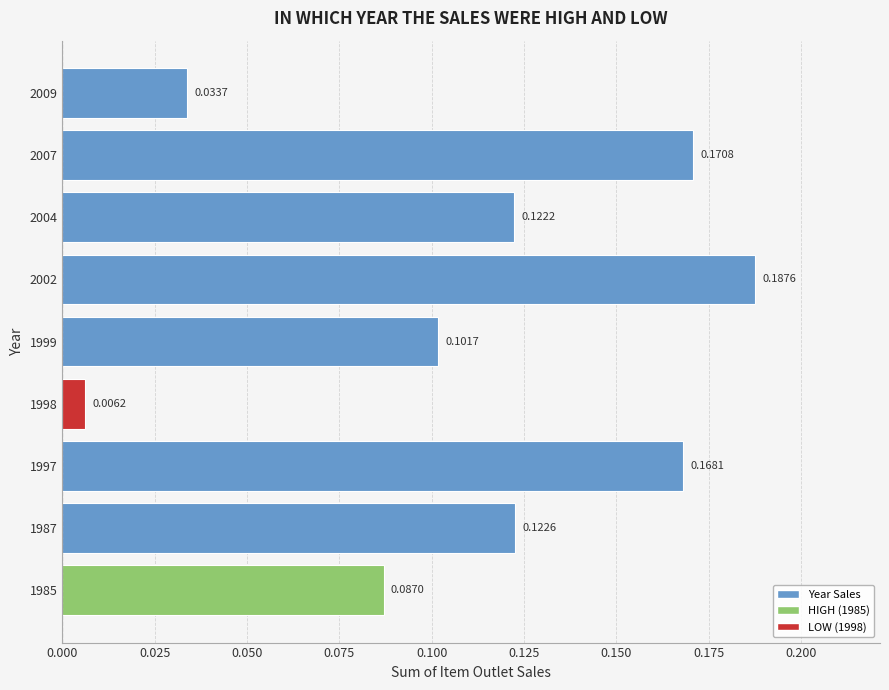

At which category does the chart reach its minimum across all series?

1998